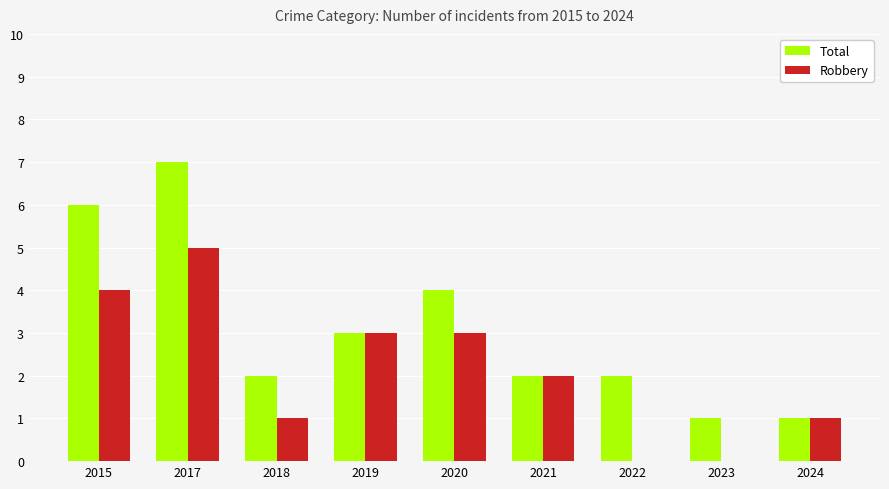

What value does the Robbery series have at 2024?

1